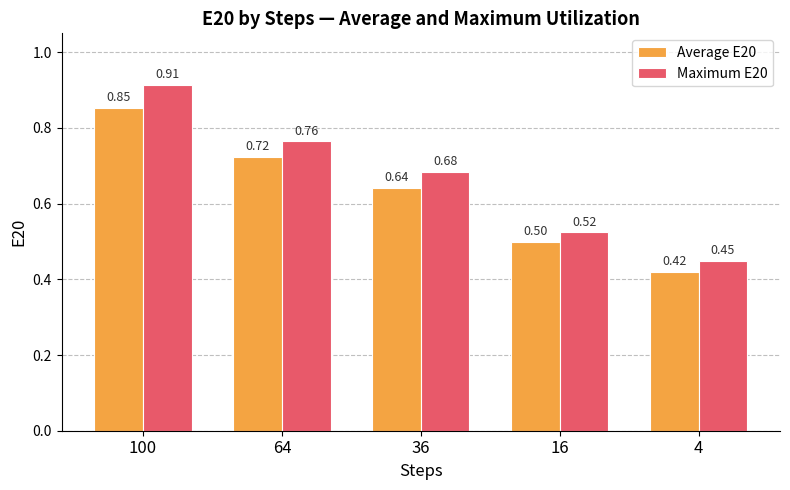

Is it true that Average E20 equals 0.5 at 16?

True